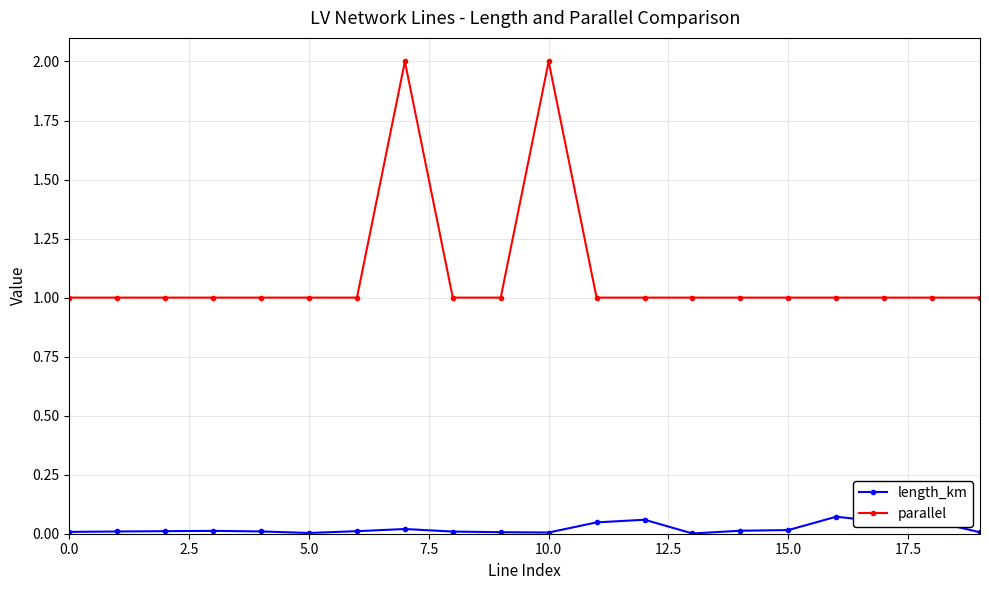

True or false: length_km has more than 0 interior local peaks.

True